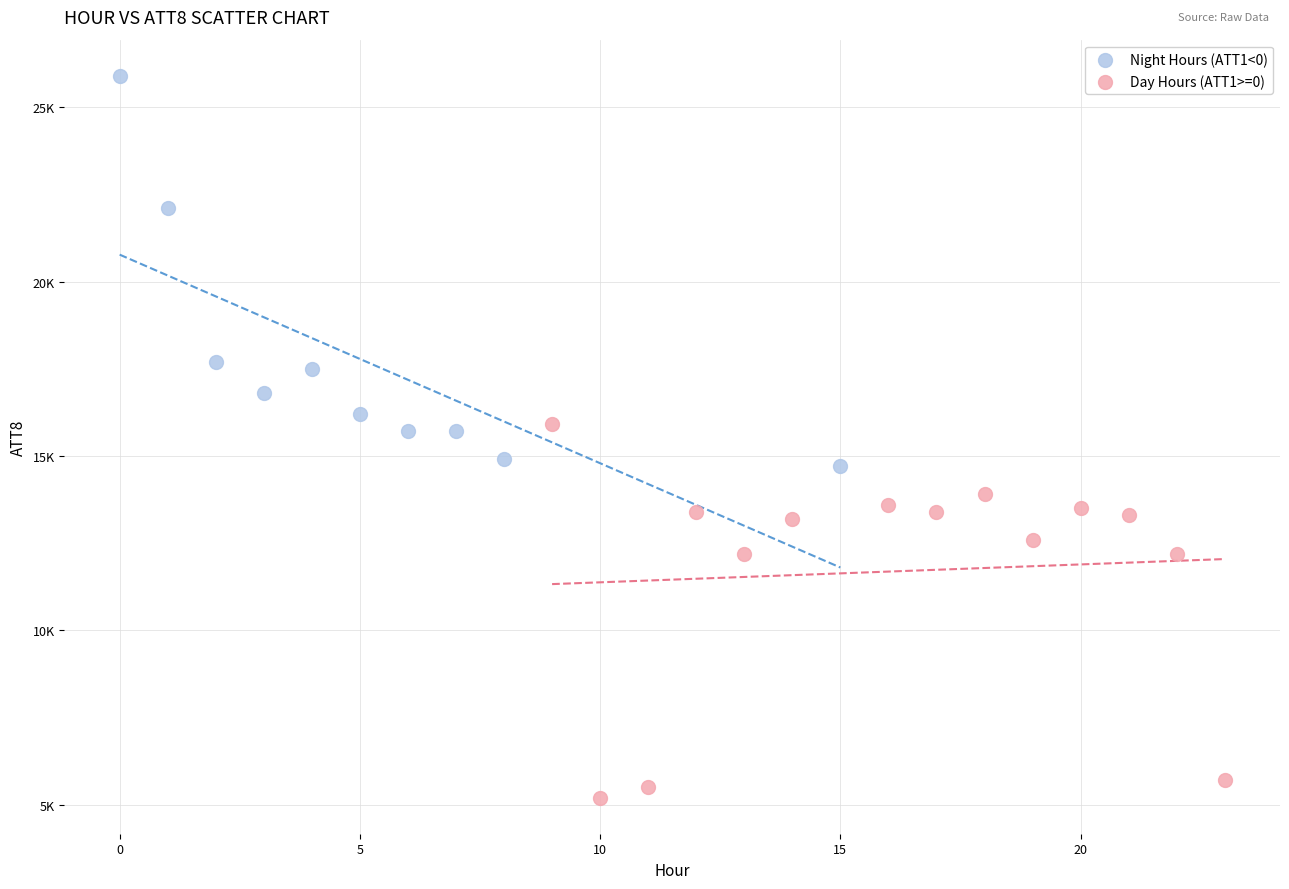

Which series contains the lowest Y value?

Day Hours (ATT1>=0)